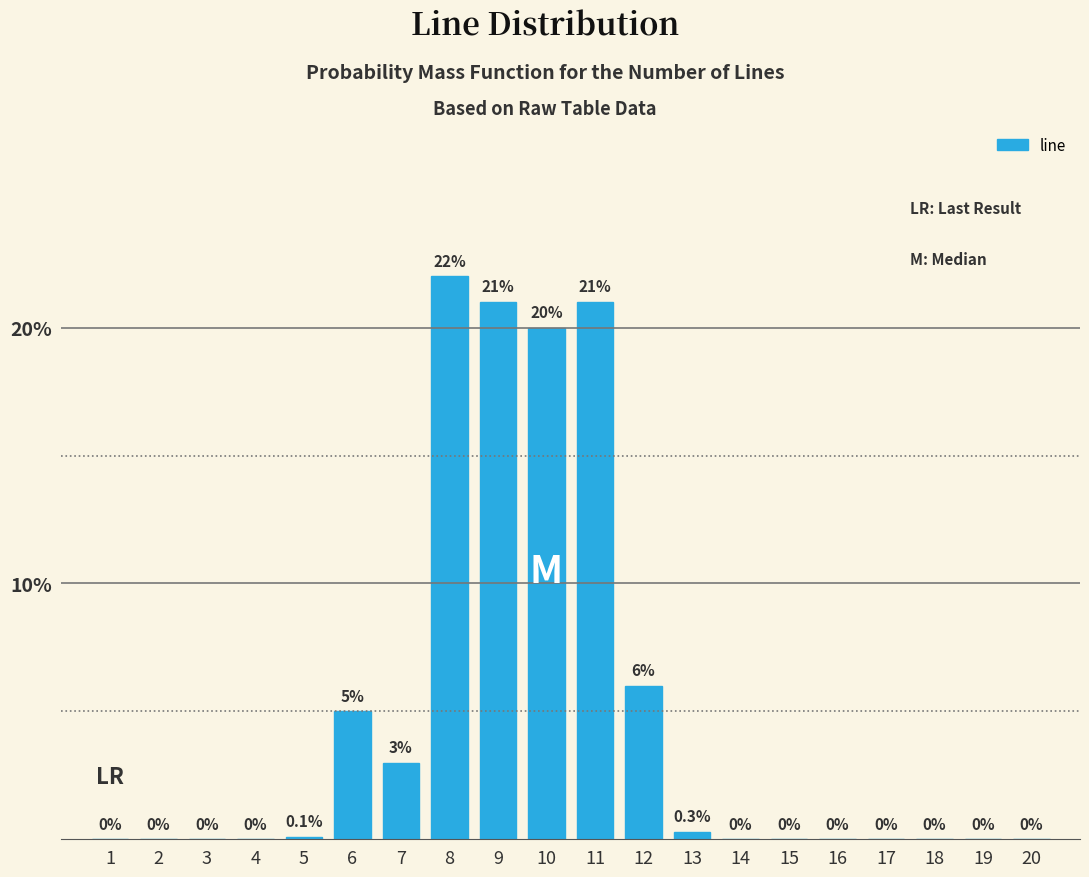

Reading left to right, transcribe all the data shown in this chart.

1=0.0	2=0.0	3=0.0	4=0.0	5=0.1	6=5.0	7=3.0	8=22.0	9=21.0	10=20.0	11=21.0	12=6.0	13=0.3	14=0.0	15=0.0	16=0.0	17=0.0	18=0.0	19=0.0	20=0.0